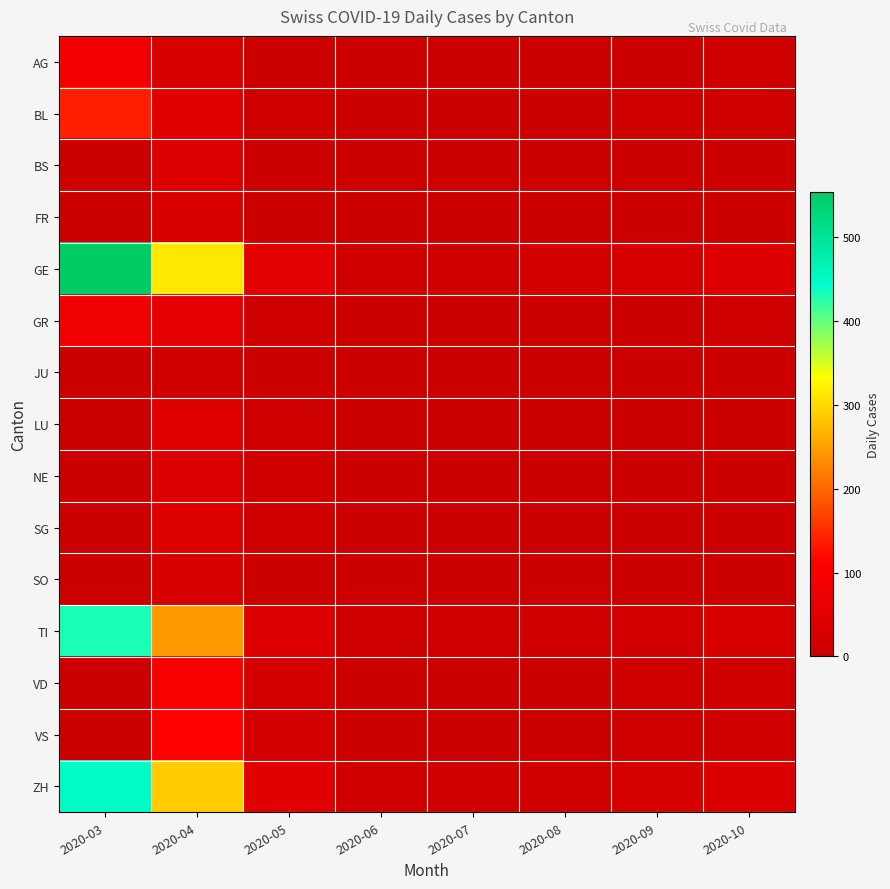

At how many categories does at least one series exceed 479?

1